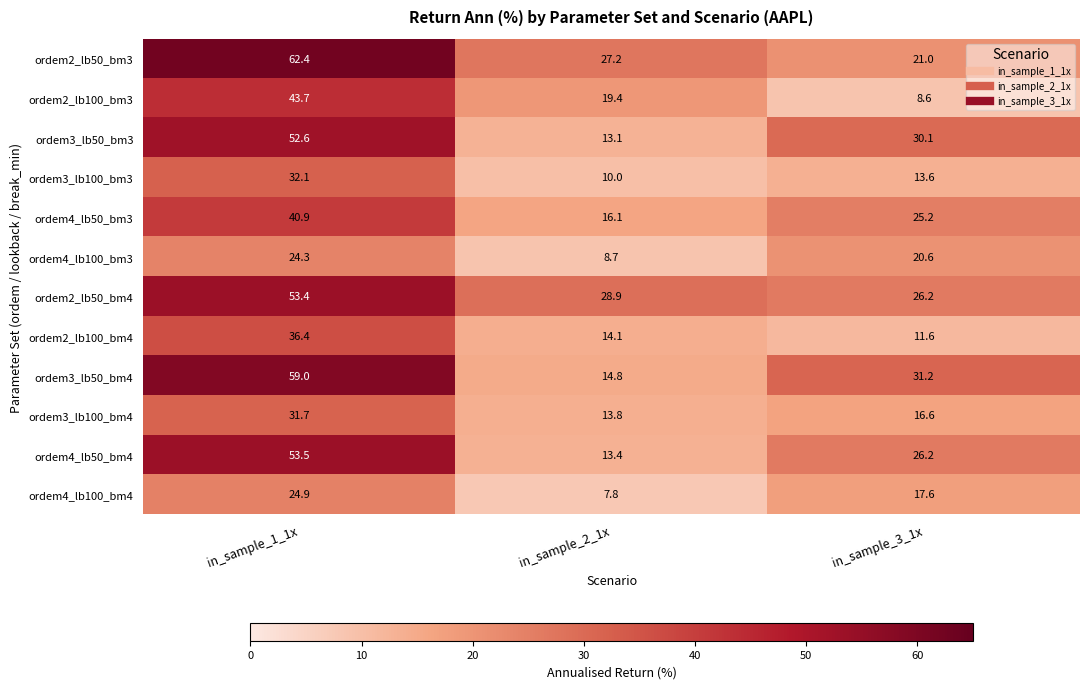

What is the minimum value for ordem3_lb100_bm4?

13.8